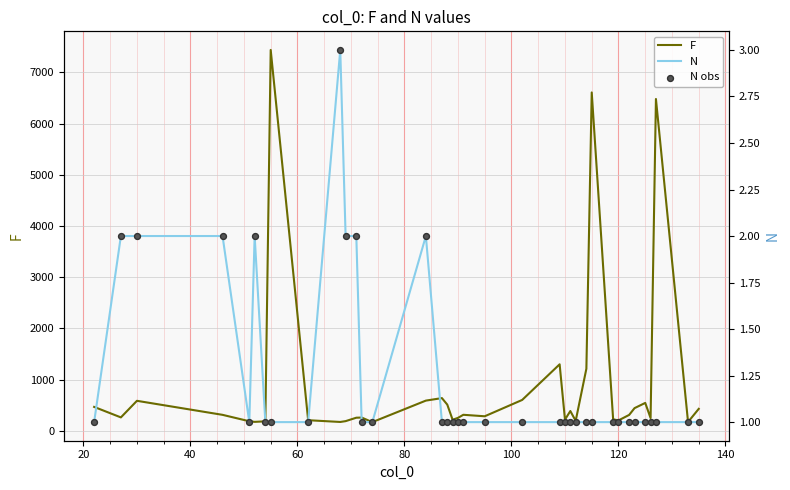

Which series contains the lowest Y value?

N